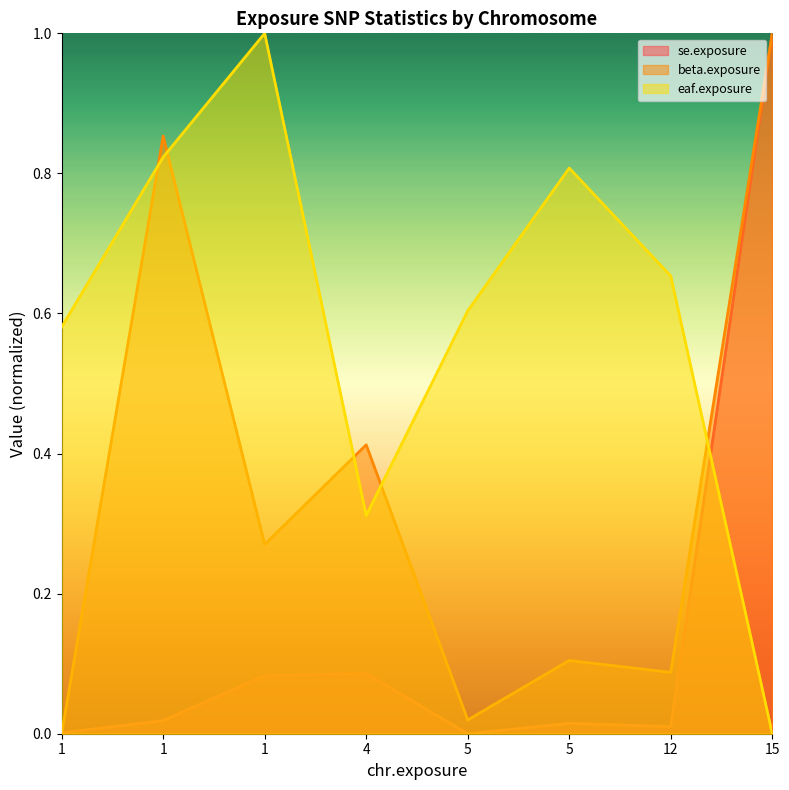

What is the highest value of the se.exposure series?

1.0